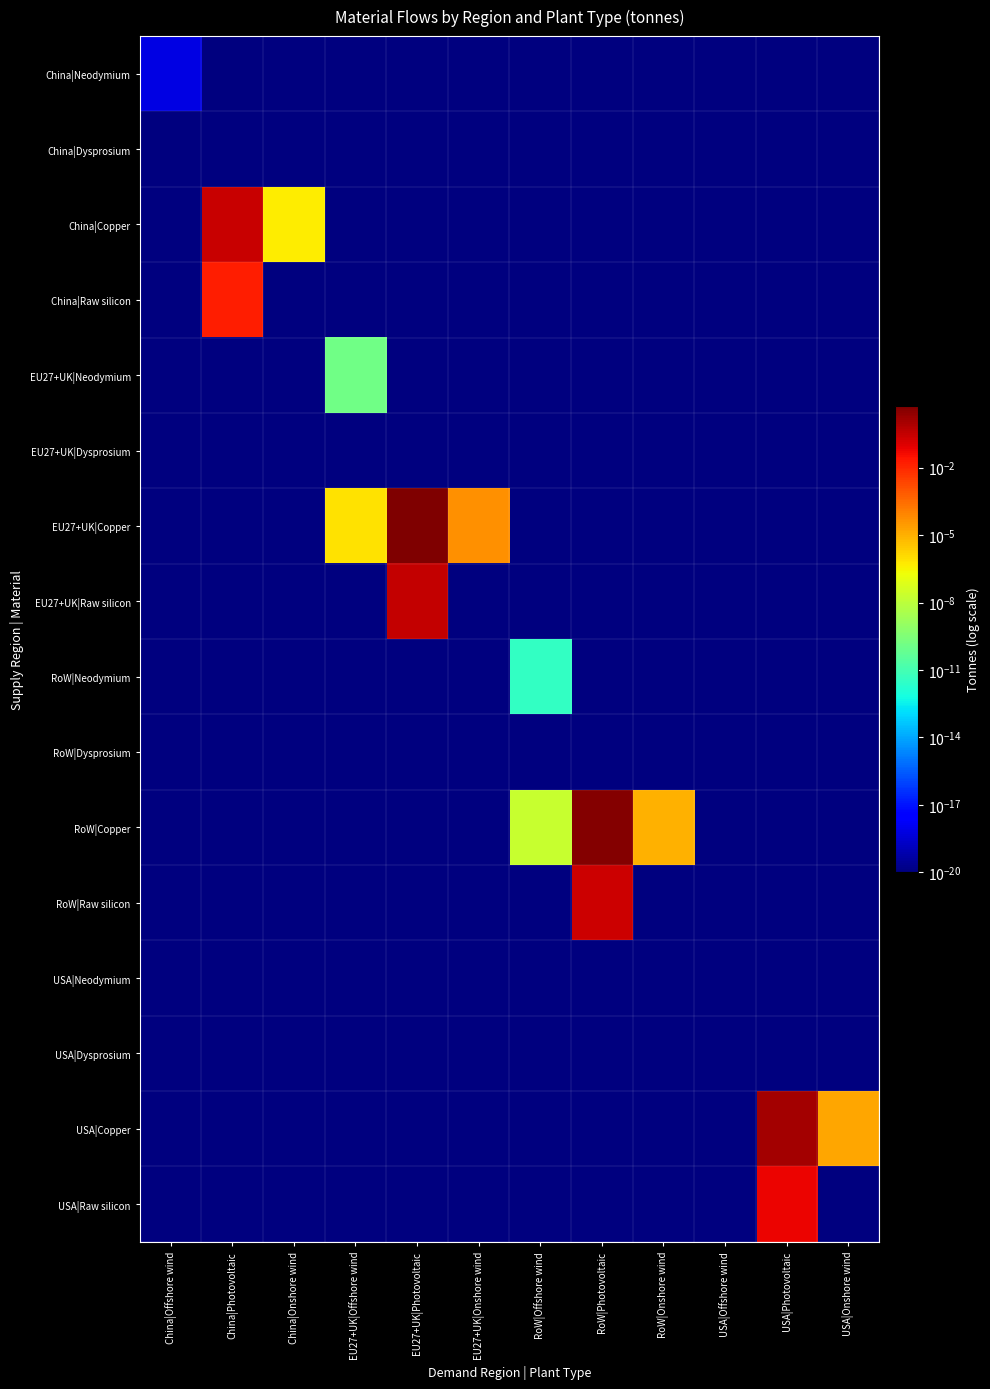

Reading right to left, list all the values displayed in this chart.

China|Neodymium: USA|Onshore wind=0.0	USA|Photovoltaic=0.0	USA|Offshore wind=0.0	RoW|Onshore wind=0.0	RoW|Photovoltaic=0.0	RoW|Offshore wind=0.0	EU27+UK|Onshore wind=0.0	EU27+UK|Photovoltaic=0.0	EU27+UK|Offshore wind=0.0	China|Onshore wind=0.0	China|Photovoltaic=0.0	China|Offshore wind=0.0
China|Dysprosium: USA|Onshore wind=0.0	USA|Photovoltaic=0.0	USA|Offshore wind=0.0	RoW|Onshore wind=0.0	RoW|Photovoltaic=0.0	RoW|Offshore wind=0.0	EU27+UK|Onshore wind=0.0	EU27+UK|Photovoltaic=0.0	EU27+UK|Offshore wind=0.0	China|Onshore wind=0.0	China|Photovoltaic=0.0	China|Offshore wind=0.0
China|Copper: USA|Onshore wind=0.0	USA|Photovoltaic=0.0	USA|Offshore wind=0.0	RoW|Onshore wind=0.0	RoW|Photovoltaic=0.0	RoW|Offshore wind=0.0	EU27+UK|Onshore wind=0.0	EU27+UK|Photovoltaic=0.0	EU27+UK|Offshore wind=0.0	China|Onshore wind=0.0	China|Photovoltaic=0.3	China|Offshore wind=0.0
China|Raw silicon: USA|Onshore wind=0.0	USA|Photovoltaic=0.0	USA|Offshore wind=0.0	RoW|Onshore wind=0.0	RoW|Photovoltaic=0.0	RoW|Offshore wind=0.0	EU27+UK|Onshore wind=0.0	EU27+UK|Photovoltaic=0.0	EU27+UK|Offshore wind=0.0	China|Onshore wind=0.0	China|Photovoltaic=0.0	China|Offshore wind=0.0
EU27+UK|Neodymium: USA|Onshore wind=0.0	USA|Photovoltaic=0.0	USA|Offshore wind=0.0	RoW|Onshore wind=0.0	RoW|Photovoltaic=0.0	RoW|Offshore wind=0.0	EU27+UK|Onshore wind=0.0	EU27+UK|Photovoltaic=0.0	EU27+UK|Offshore wind=0.0	China|Onshore wind=0.0	China|Photovoltaic=0.0	China|Offshore wind=0.0
EU27+UK|Dysprosium: USA|Onshore wind=0.0	USA|Photovoltaic=0.0	USA|Offshore wind=0.0	RoW|Onshore wind=0.0	RoW|Photovoltaic=0.0	RoW|Offshore wind=0.0	EU27+UK|Onshore wind=0.0	EU27+UK|Photovoltaic=0.0	EU27+UK|Offshore wind=0.0	China|Onshore wind=0.0	China|Photovoltaic=0.0	China|Offshore wind=0.0
EU27+UK|Copper: USA|Onshore wind=0.0	USA|Photovoltaic=0.0	USA|Offshore wind=0.0	RoW|Onshore wind=0.0	RoW|Photovoltaic=0.0	RoW|Offshore wind=0.0	EU27+UK|Onshore wind=0.0	EU27+UK|Photovoltaic=5.9	EU27+UK|Offshore wind=0.0	China|Onshore wind=0.0	China|Photovoltaic=0.0	China|Offshore wind=0.0
EU27+UK|Raw silicon: USA|Onshore wind=0.0	USA|Photovoltaic=0.0	USA|Offshore wind=0.0	RoW|Onshore wind=0.0	RoW|Photovoltaic=0.0	RoW|Offshore wind=0.0	EU27+UK|Onshore wind=0.0	EU27+UK|Photovoltaic=0.3	EU27+UK|Offshore wind=0.0	China|Onshore wind=0.0	China|Photovoltaic=0.0	China|Offshore wind=0.0
RoW|Neodymium: USA|Onshore wind=0.0	USA|Photovoltaic=0.0	USA|Offshore wind=0.0	RoW|Onshore wind=0.0	RoW|Photovoltaic=0.0	RoW|Offshore wind=0.0	EU27+UK|Onshore wind=0.0	EU27+UK|Photovoltaic=0.0	EU27+UK|Offshore wind=0.0	China|Onshore wind=0.0	China|Photovoltaic=0.0	China|Offshore wind=0.0
RoW|Dysprosium: USA|Onshore wind=0.0	USA|Photovoltaic=0.0	USA|Offshore wind=0.0	RoW|Onshore wind=0.0	RoW|Photovoltaic=0.0	RoW|Offshore wind=0.0	EU27+UK|Onshore wind=0.0	EU27+UK|Photovoltaic=0.0	EU27+UK|Offshore wind=0.0	China|Onshore wind=0.0	China|Photovoltaic=0.0	China|Offshore wind=0.0
RoW|Copper: USA|Onshore wind=0.0	USA|Photovoltaic=0.0	USA|Offshore wind=0.0	RoW|Onshore wind=0.0	RoW|Photovoltaic=4.3	RoW|Offshore wind=0.0	EU27+UK|Onshore wind=0.0	EU27+UK|Photovoltaic=0.0	EU27+UK|Offshore wind=0.0	China|Onshore wind=0.0	China|Photovoltaic=0.0	China|Offshore wind=0.0
RoW|Raw silicon: USA|Onshore wind=0.0	USA|Photovoltaic=0.0	USA|Offshore wind=0.0	RoW|Onshore wind=0.0	RoW|Photovoltaic=0.2	RoW|Offshore wind=0.0	EU27+UK|Onshore wind=0.0	EU27+UK|Photovoltaic=0.0	EU27+UK|Offshore wind=0.0	China|Onshore wind=0.0	China|Photovoltaic=0.0	China|Offshore wind=0.0
USA|Neodymium: USA|Onshore wind=0.0	USA|Photovoltaic=0.0	USA|Offshore wind=0.0	RoW|Onshore wind=0.0	RoW|Photovoltaic=0.0	RoW|Offshore wind=0.0	EU27+UK|Onshore wind=0.0	EU27+UK|Photovoltaic=0.0	EU27+UK|Offshore wind=0.0	China|Onshore wind=0.0	China|Photovoltaic=0.0	China|Offshore wind=0.0
USA|Dysprosium: USA|Onshore wind=0.0	USA|Photovoltaic=0.0	USA|Offshore wind=0.0	RoW|Onshore wind=0.0	RoW|Photovoltaic=0.0	RoW|Offshore wind=0.0	EU27+UK|Onshore wind=0.0	EU27+UK|Photovoltaic=0.0	EU27+UK|Offshore wind=0.0	China|Onshore wind=0.0	China|Photovoltaic=0.0	China|Offshore wind=0.0
USA|Copper: USA|Onshore wind=0.0	USA|Photovoltaic=1.1	USA|Offshore wind=0.0	RoW|Onshore wind=0.0	RoW|Photovoltaic=0.0	RoW|Offshore wind=0.0	EU27+UK|Onshore wind=0.0	EU27+UK|Photovoltaic=0.0	EU27+UK|Offshore wind=0.0	China|Onshore wind=0.0	China|Photovoltaic=0.0	China|Offshore wind=0.0
USA|Raw silicon: USA|Onshore wind=0.0	USA|Photovoltaic=0.1	USA|Offshore wind=0.0	RoW|Onshore wind=0.0	RoW|Photovoltaic=0.0	RoW|Offshore wind=0.0	EU27+UK|Onshore wind=0.0	EU27+UK|Photovoltaic=0.0	EU27+UK|Offshore wind=0.0	China|Onshore wind=0.0	China|Photovoltaic=0.0	China|Offshore wind=0.0